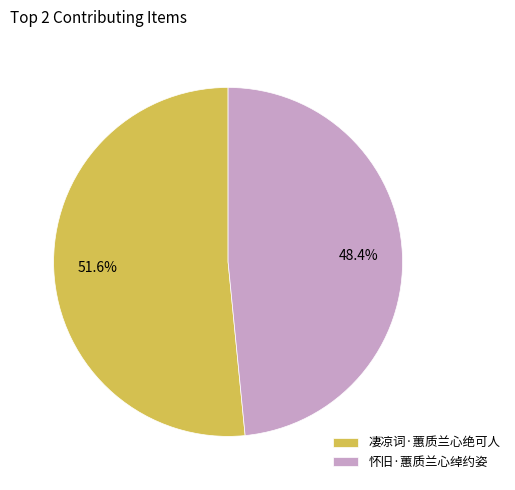

To the nearest percent, what is the average slice percentage?

50%